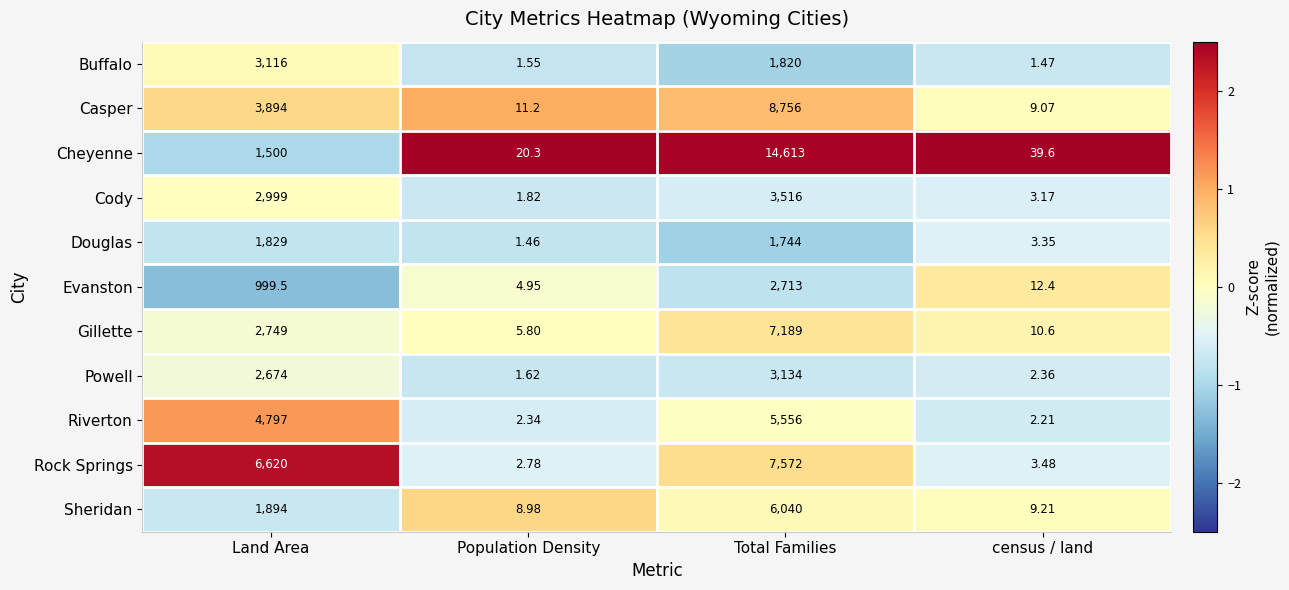

At which category is the sum across all series the highest?

Total Families